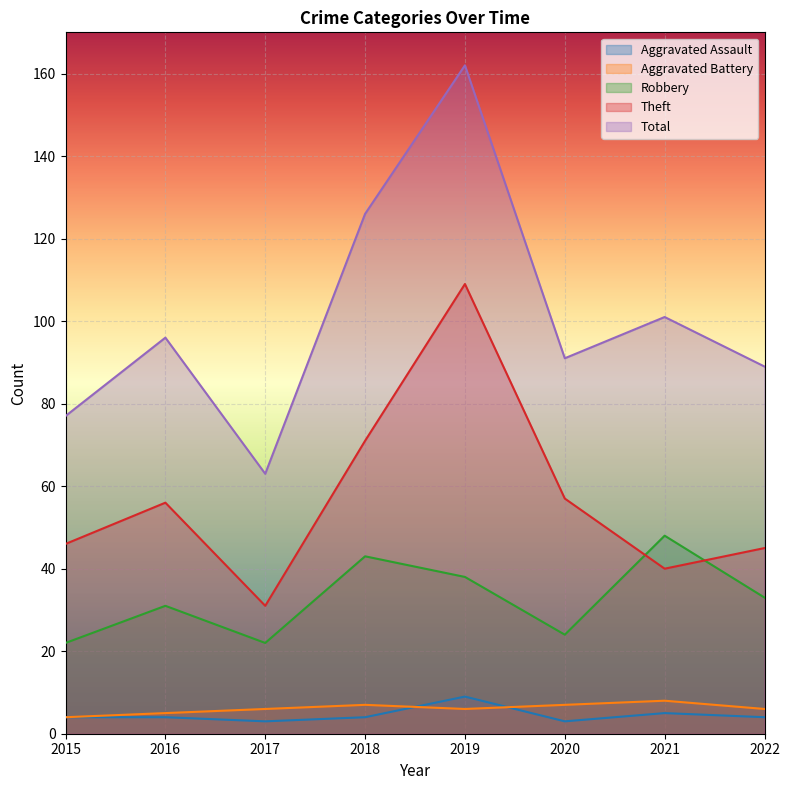

Rank the series at 2016 from lowest to highest value.

Aggravated Assault, Aggravated Battery, Robbery, Theft, Total